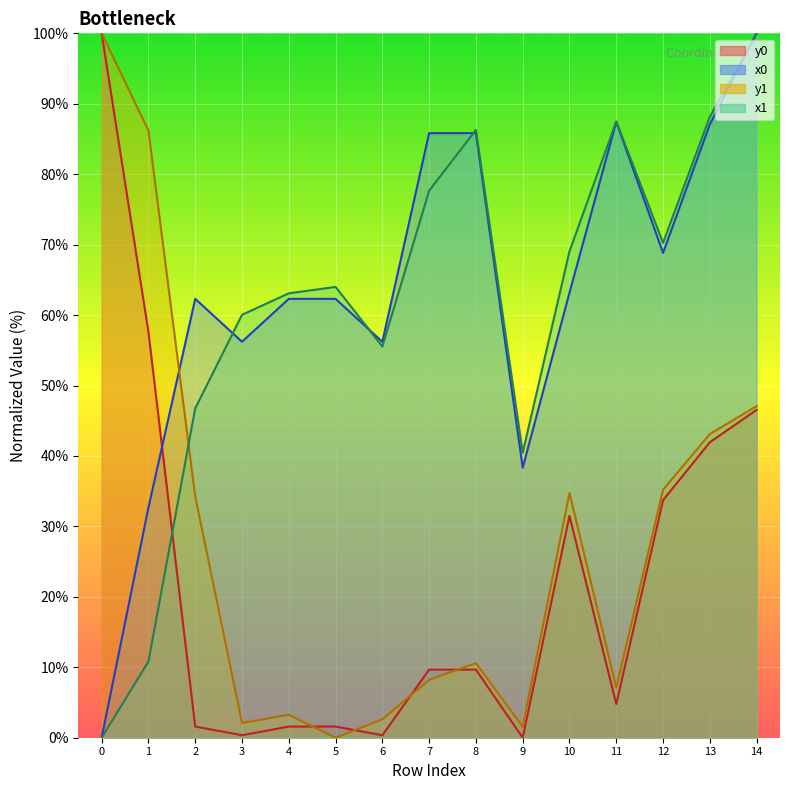

List the labels in order of x0 value, smallest first.

0, 1, 9, 3, 6, 2, 4, 5, 10, 12, 7, 8, 13, 11, 14